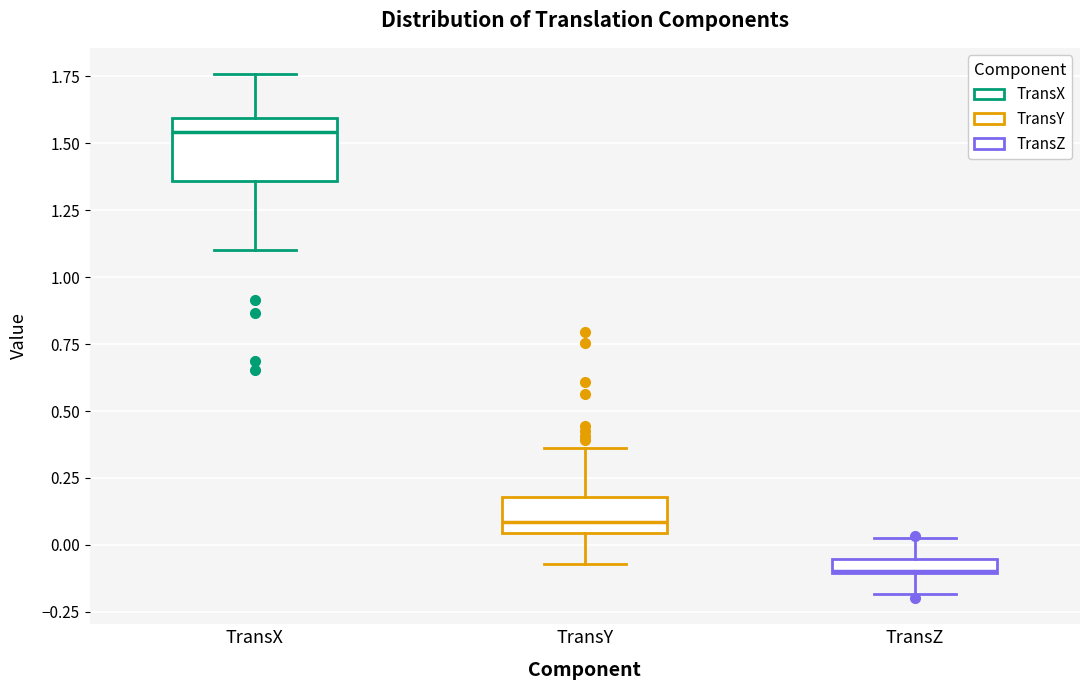

Which box is the tallest, from its lower edge to its upper edge?

TransX